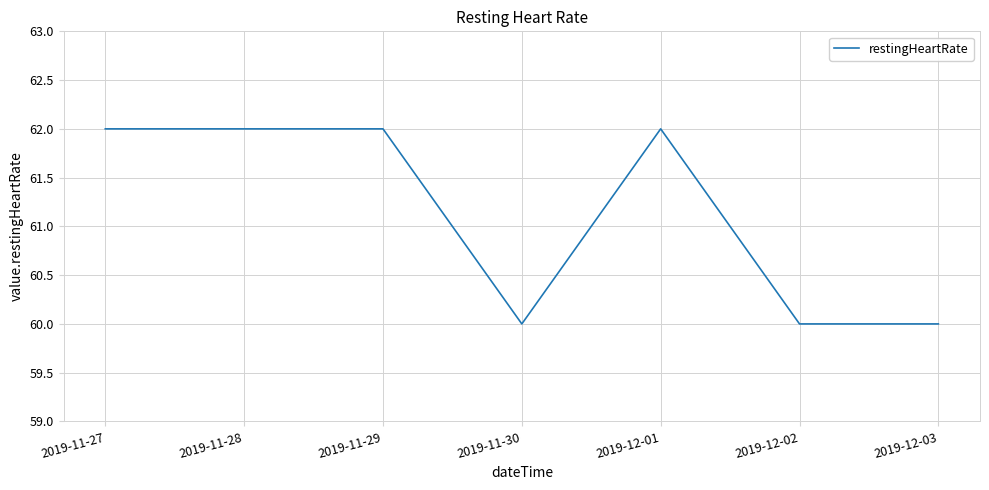

The chart shows a value of 62 at 2019-11-27. True or false?

True